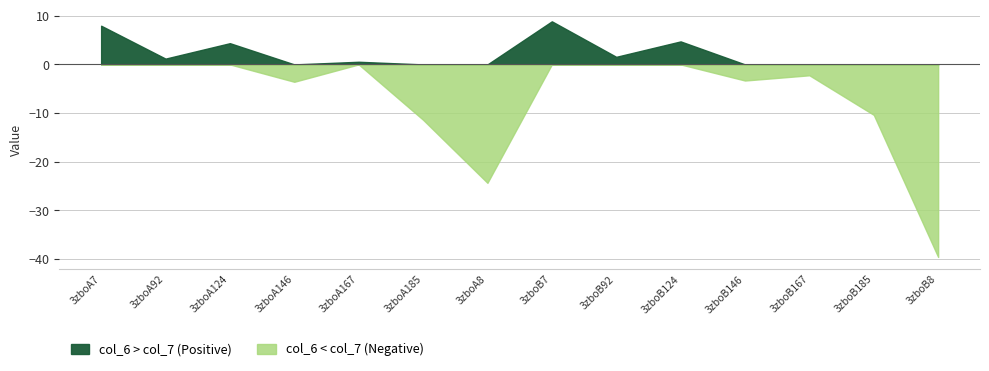

Rank the series at 3zboA92 from highest to lowest value.

col_6, col_7